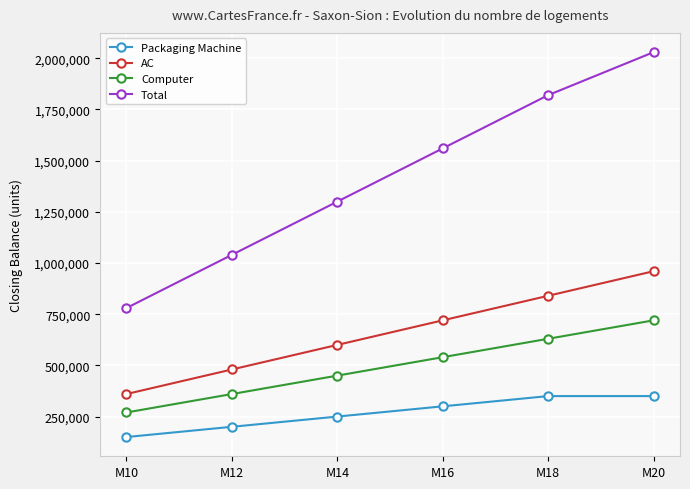

Read the Computer value at M12.

360000